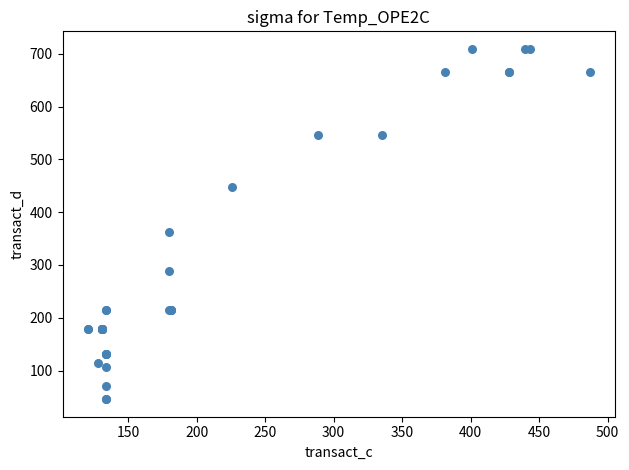

What Y value in the scatter plot is closest to 377?

363.1